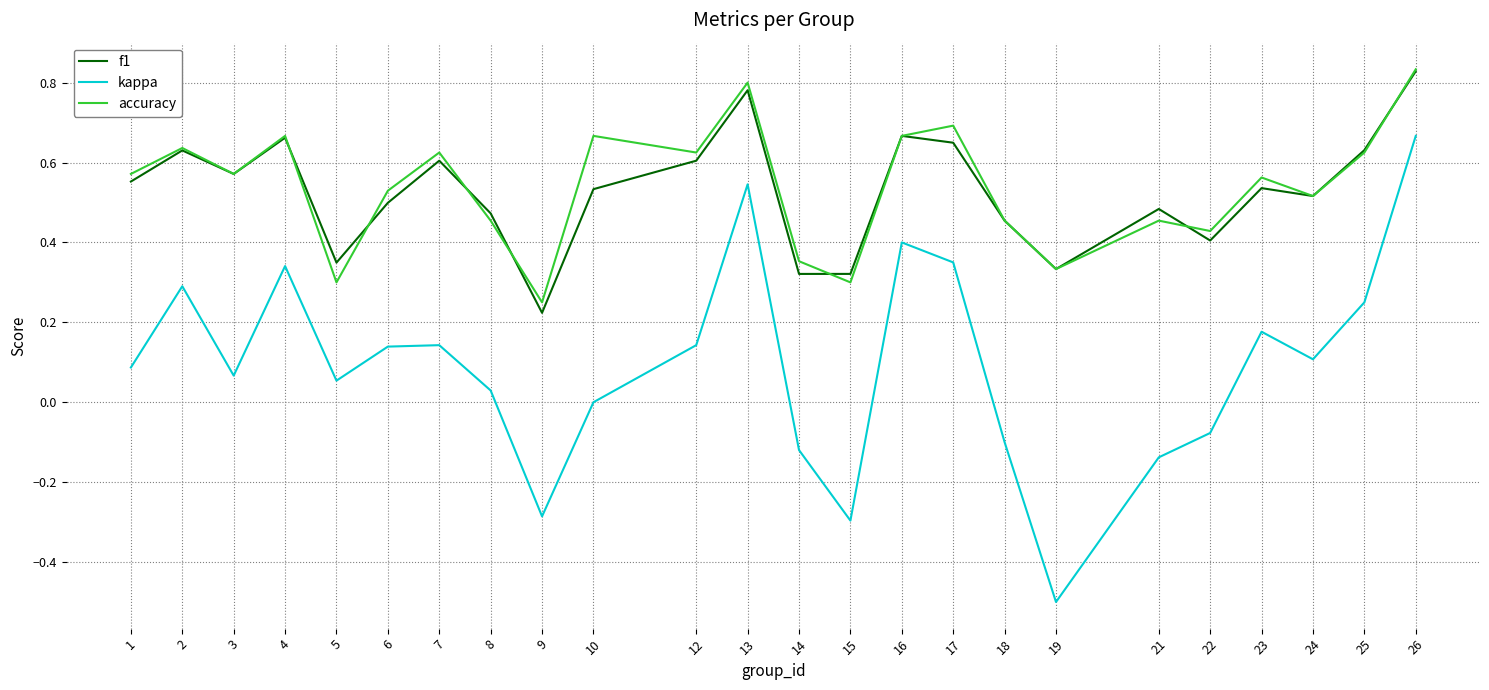

Between 3 and 17, which series saw the biggest shift?

kappa